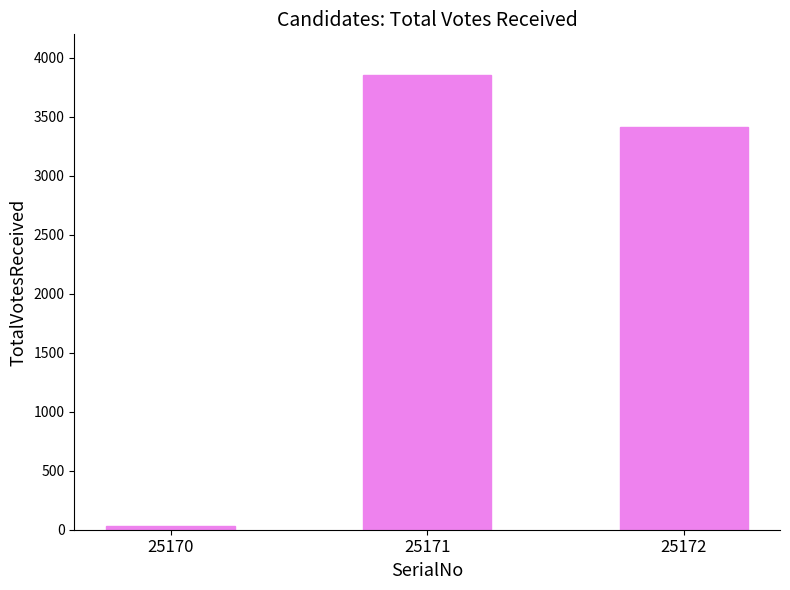

How many values are between 35 and 3856?

3